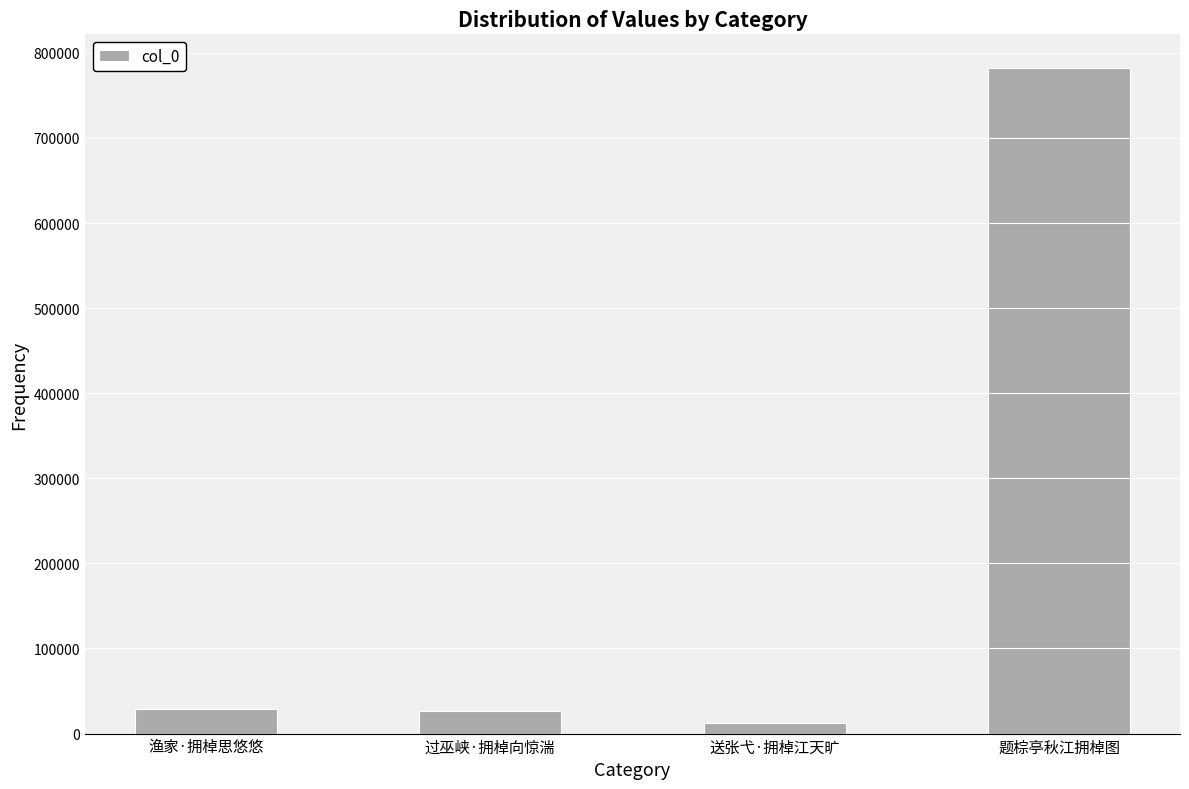

What is the average value?

212674